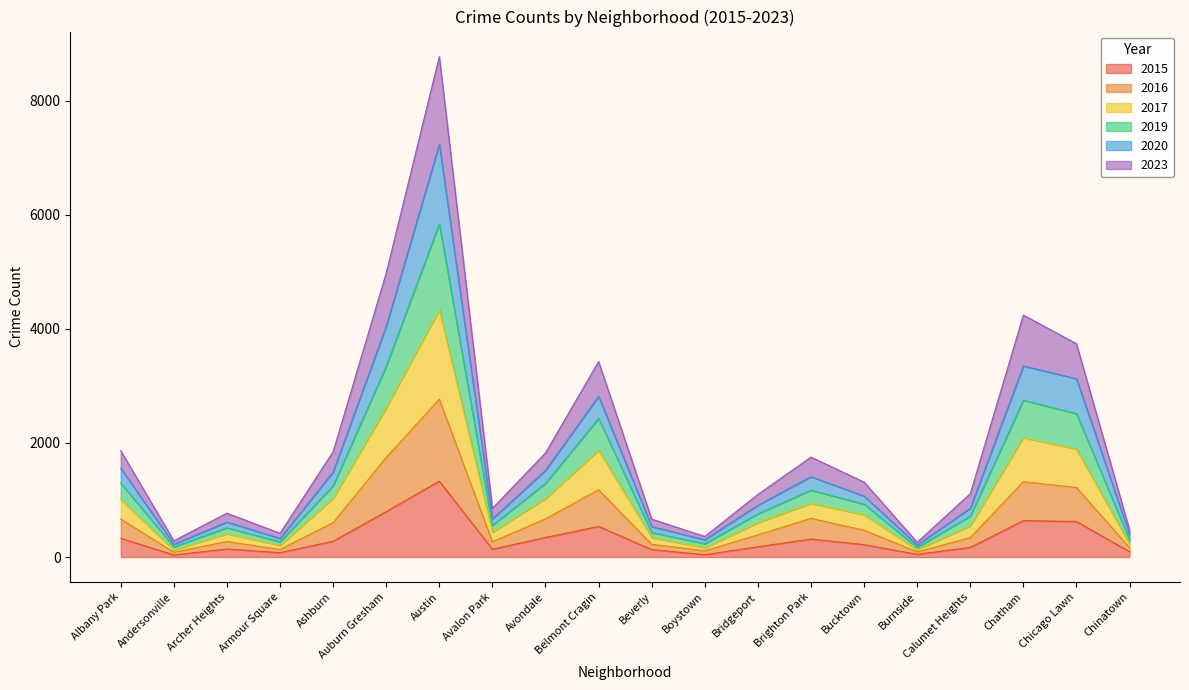

Which series has the largest total across all categories?

2023